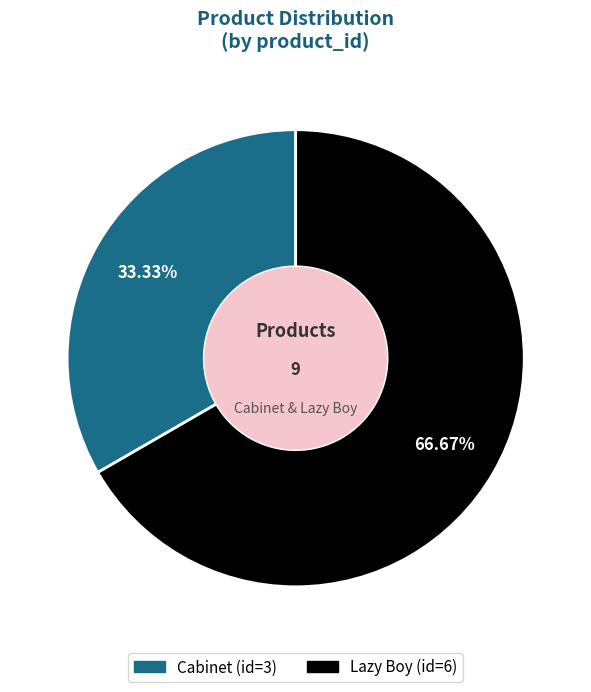

True or false: Lazy Boy accounts for 77% of the total.

False